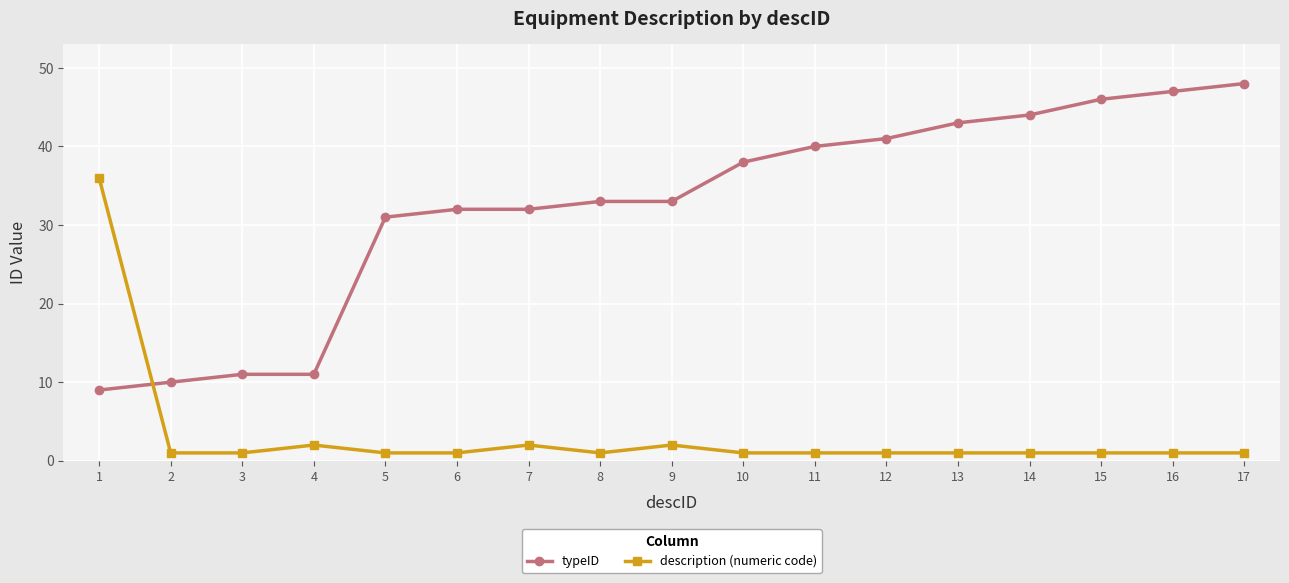

Reading left to right, list all the values displayed in this chart.

typeID: 1=9	2=10	3=11	4=11	5=31	6=32	7=32	8=33	9=33	10=38	11=40	12=41	13=43	14=44	15=46	16=47	17=48
description (numeric code): 1=36	2=1	3=1	4=2	5=1	6=1	7=2	8=1	9=2	10=1	11=1	12=1	13=1	14=1	15=1	16=1	17=1